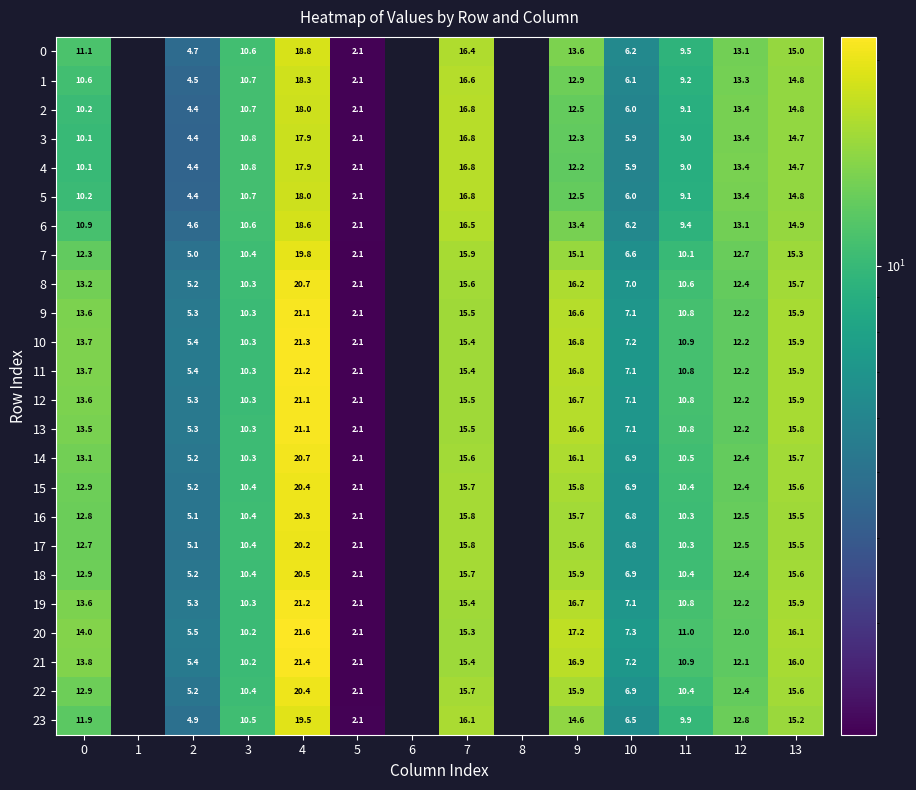

How many values in the 4 series are below 16?

9